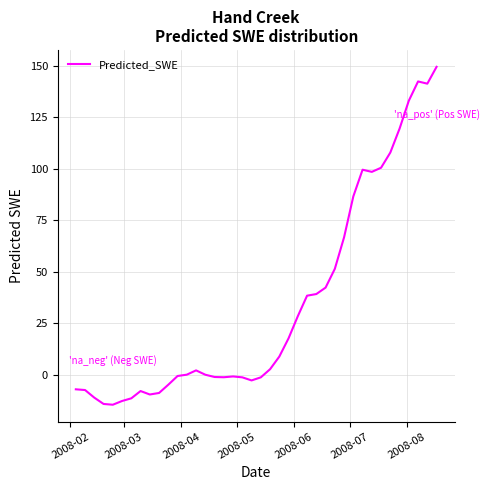

What is the difference between the maximum and minimum values?

164.2